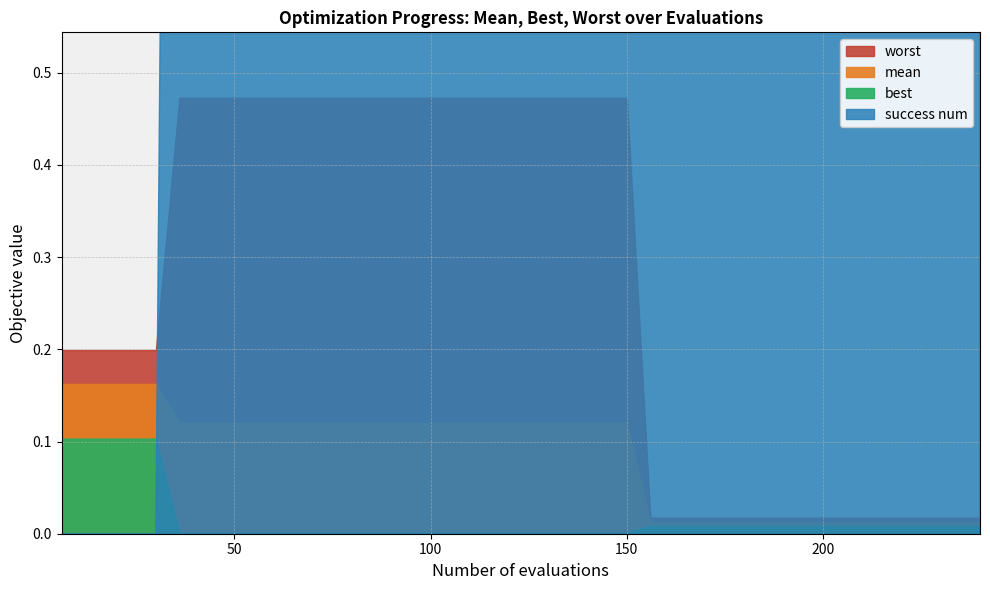

True or false: best and worst intersect in this chart.

False